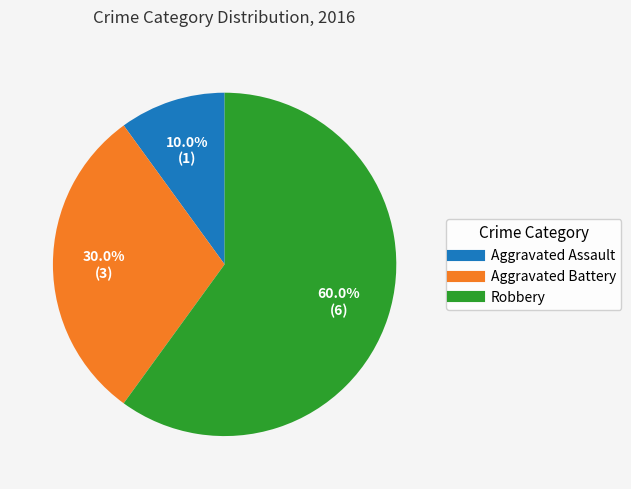

Which category has the biggest portion of the pie?

Robbery